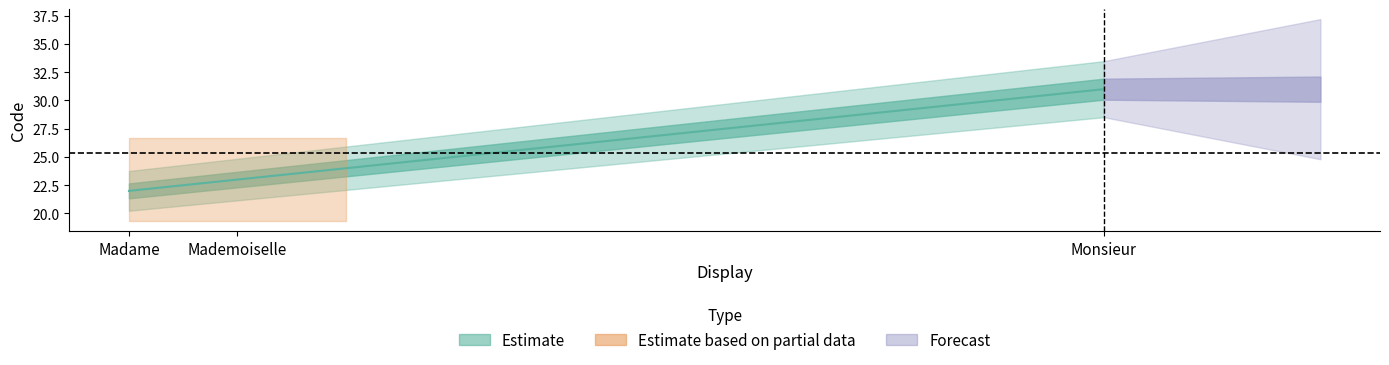

How many values are between 22 and 31?

3